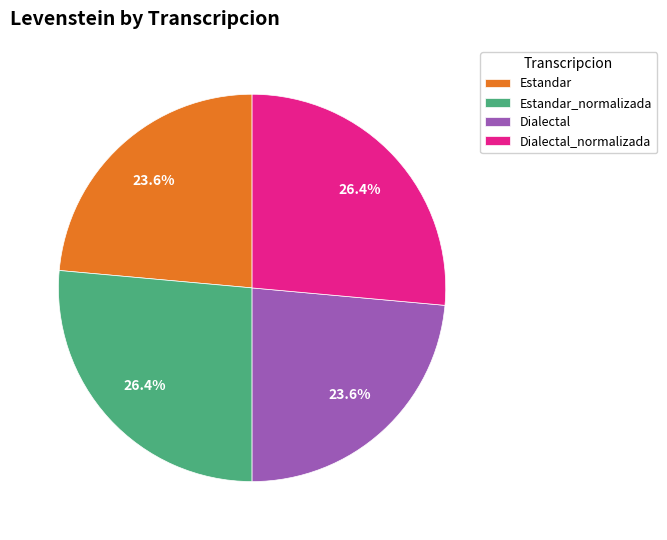

Count the number of slices in the pie.

4